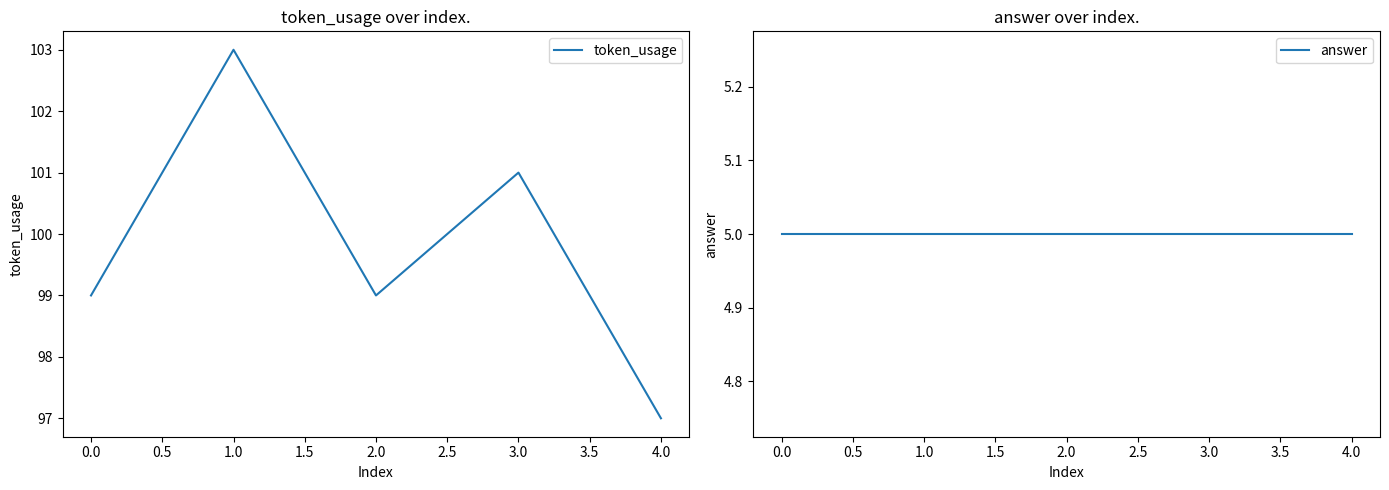

True or false: token_usage and answer cross at least once.

False